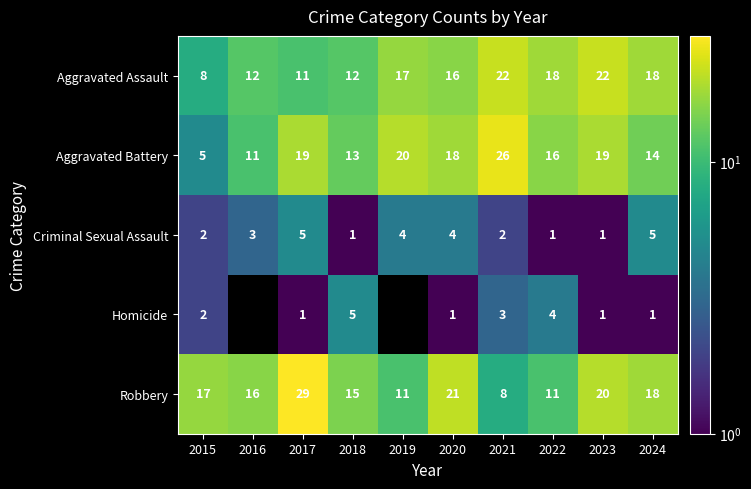

What is the total value across all series at 2015?

34